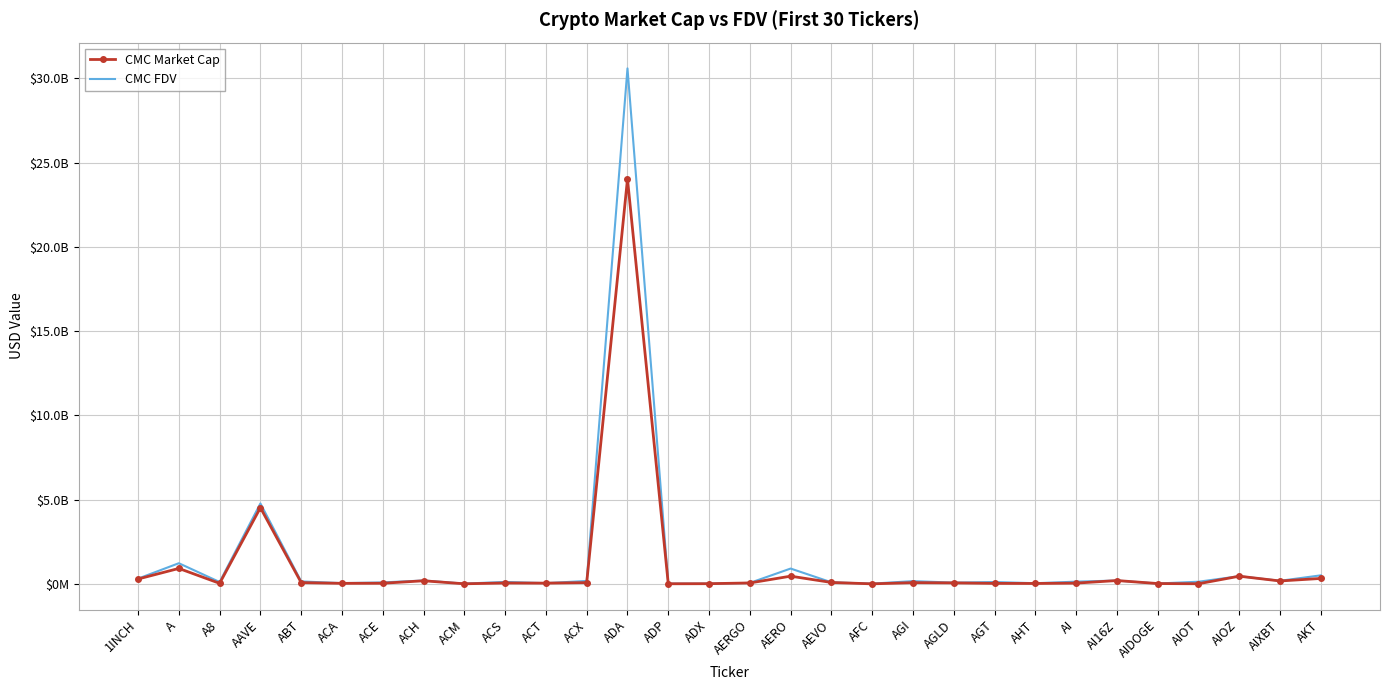

Reading left to right, what are all the values shown in this chart?

CMC Market Cap: 1INCH=290138575.3	A=918304058.9	A8=33684259.4	AAVE=4523701371.1	ABT=77806701.4	ACA=33024777.8	ACE=39032742.5	ACH=184949914.1	ACM=6942286.2	ACS=54875313.3	ACT=44854238.4	ACX=77369294.7	ADA=24029161778.8	ADP=8312777.6	ADX=13293900.8	AERGO=56484593.0	AERO=459359098.9	AEVO=85688070.8	AFC=3397758.8	AGI=75514561.1	AGLD=60987706.5	AGT=31139498.4	AHT=25643858.5	AI=46579251.1	AI16Z=199026496.7	AIDOGE=21232599.7	AIOT=9100777.6	AIOZ=457656834.9	AIXBT=173699126.7	AKT=325120333.4
CMC FDV: 1INCH=313218659.8	A=1227391772.7	A8=112228377.8	AAVE=4774734471.3	ABT=146843371.2	ACA=45291124.1	ACE=87490272.9	ACH=202489784.5	ACM=16813869.2	ACS=118030318.8	ACT=44854238.4	ACX=175574856.6	ADA=30591363396.9	ADP=17935441.9	ADX=13482658.0	AERGO=58838118.3	AERO=911127662.6	AEVO=94732211.9	AFC=16196554.0	AGI=164726200.3	AGLD=75731726.1	AGT=111212494.3	AHT=40765524.6	AI=134000842.7	AI16Z=199026760.6	AIDOGE=23320354.7	AIOT=129241813.3	AIOZ=457656834.9	AIXBT=184586441.2	AKT=508776315.5